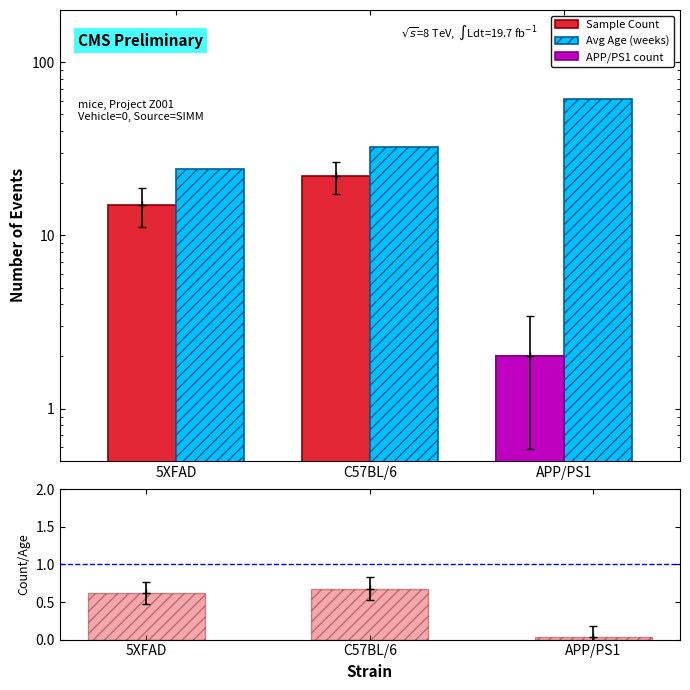

What is the lowest value of the Sample Count series?

2.0